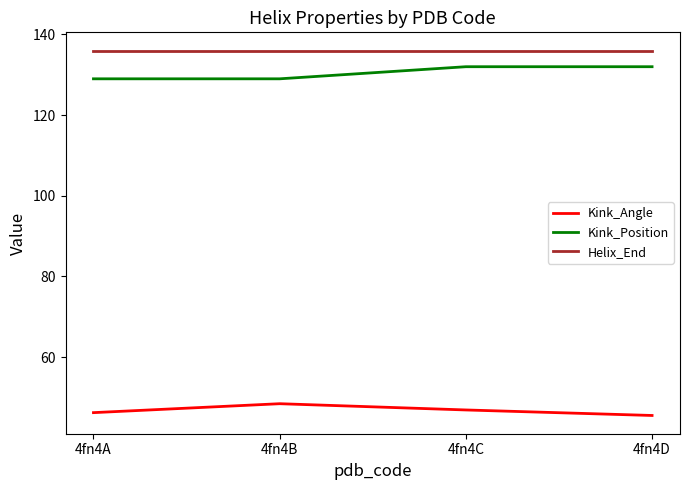

What is the total value across all series at 4fn4B?

313.5